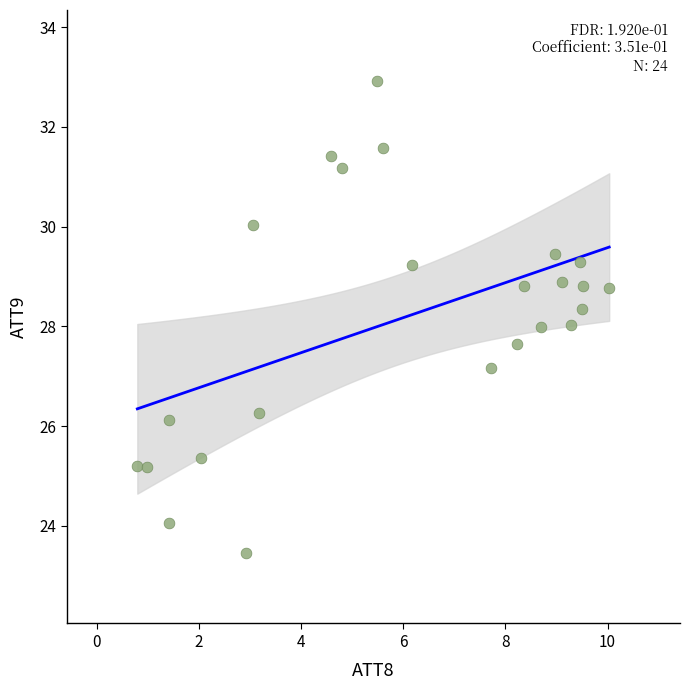

What is the range of Y values (max minus min)?

9.5